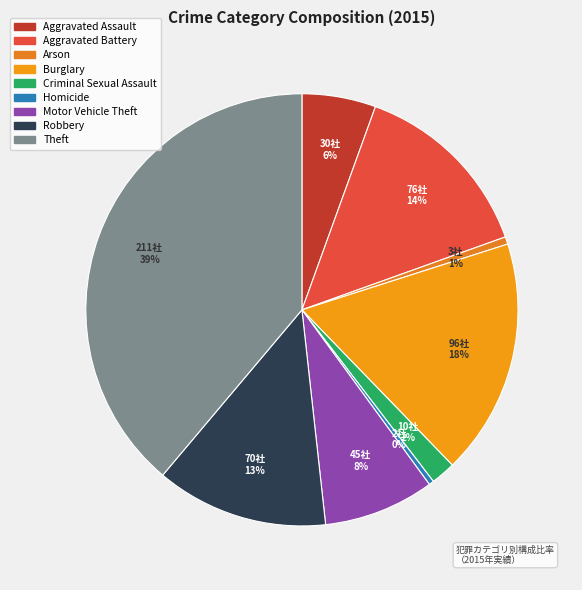

Count the number of slices in the pie.

9